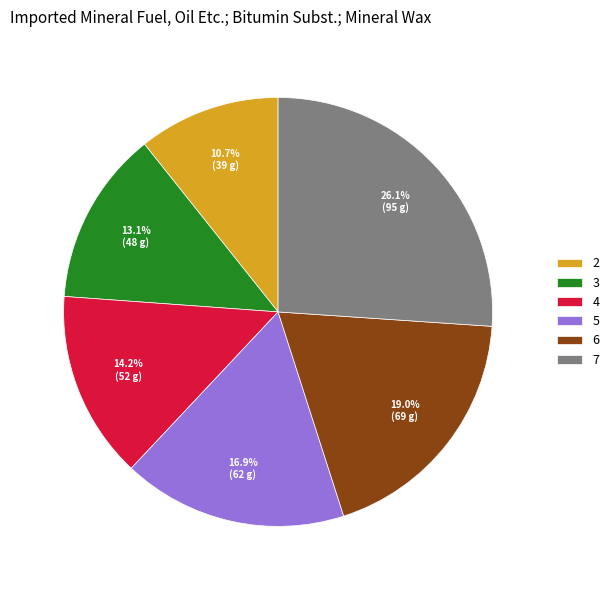

Count the number of slices in the pie.

6